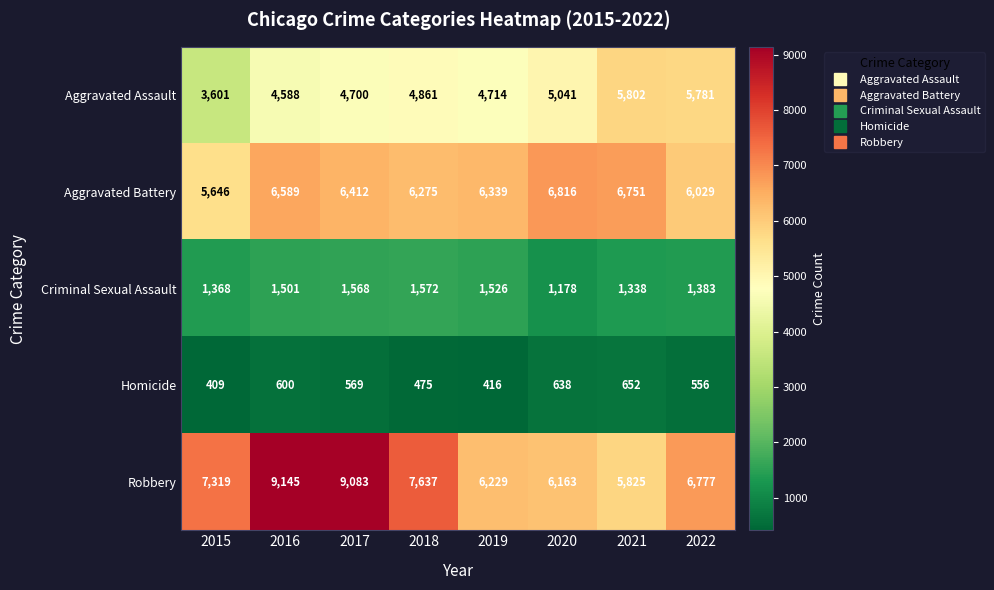

What is the difference between the maximum and minimum values in the Robbery series?

3320